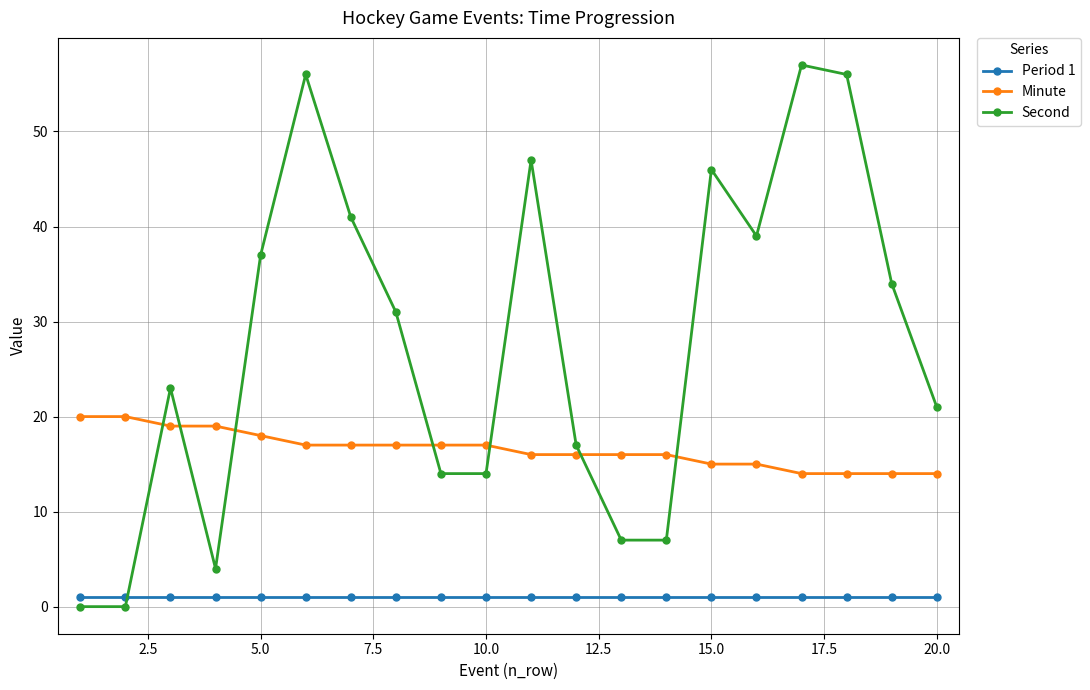

True or false: Second has more than 2 interior local peaks.

True